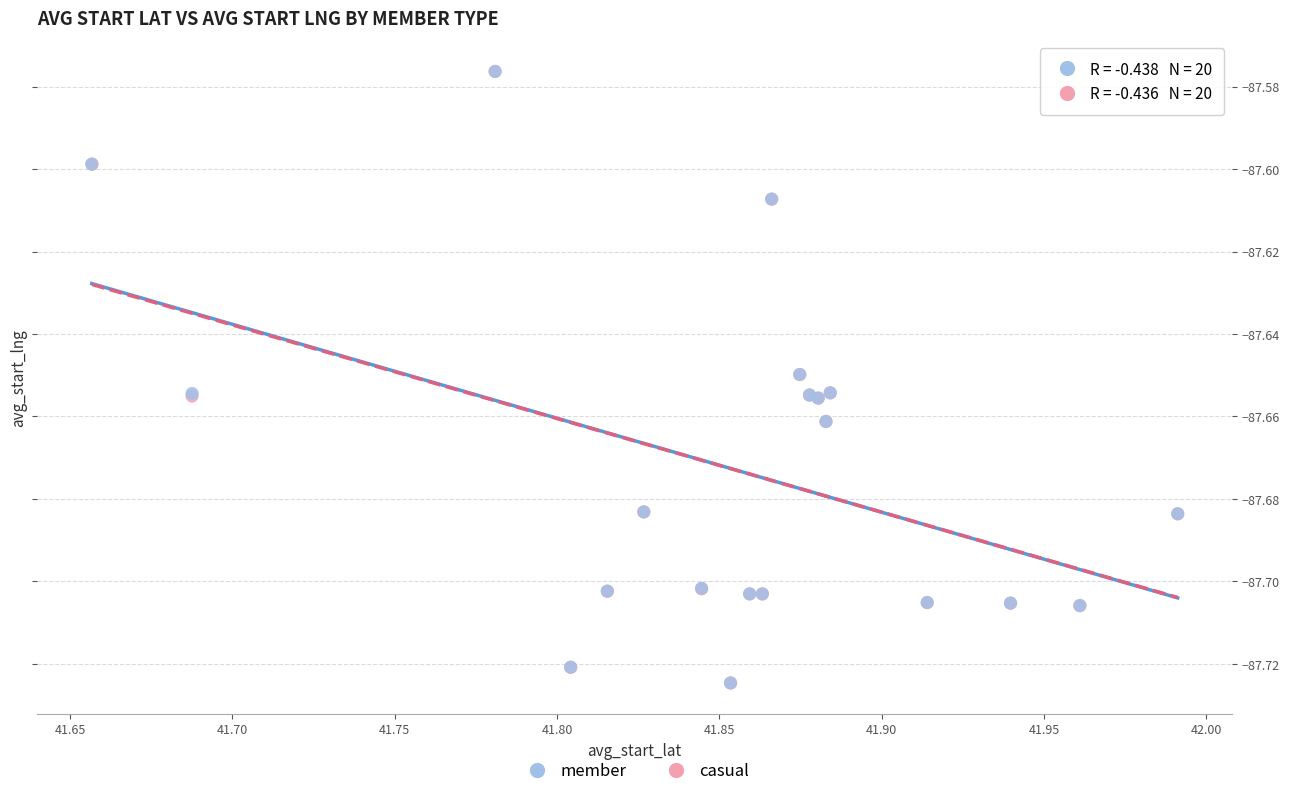

What are all the series names shown in the legend?

member, casual